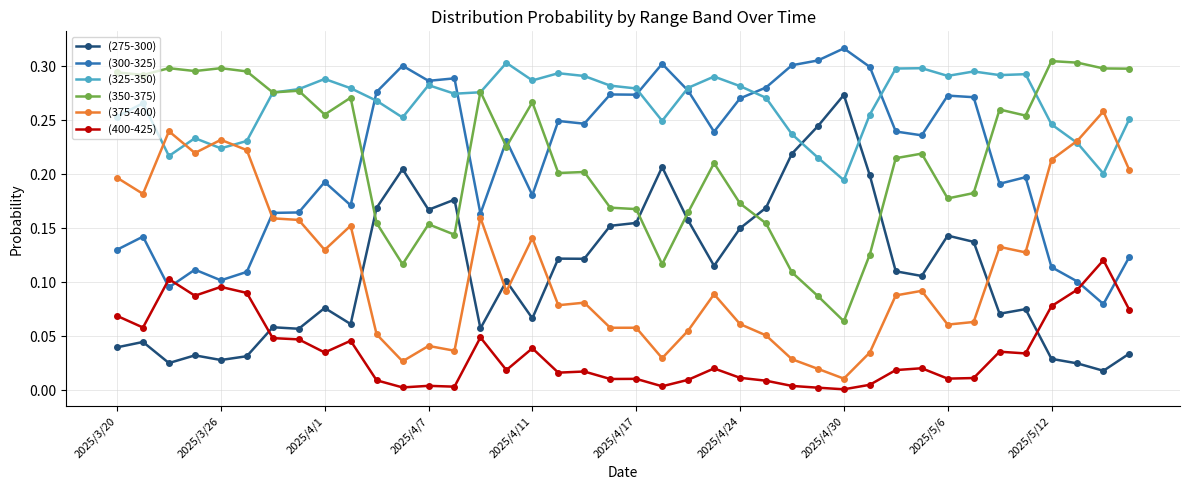

True or false: (350-375) has more than 1 points higher than both neighbors.

True